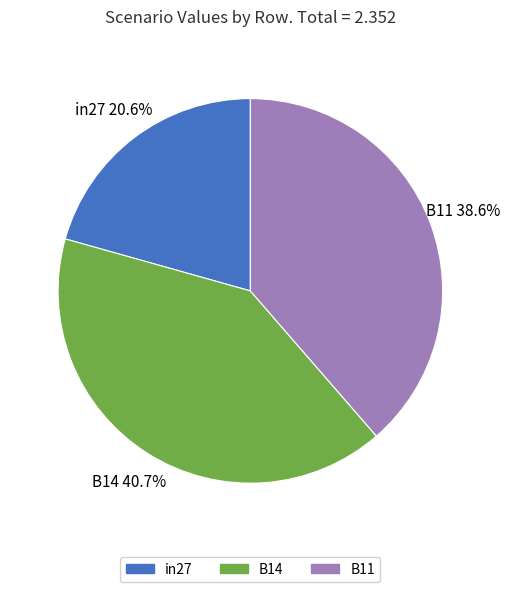

Count the number of slices in the pie.

3